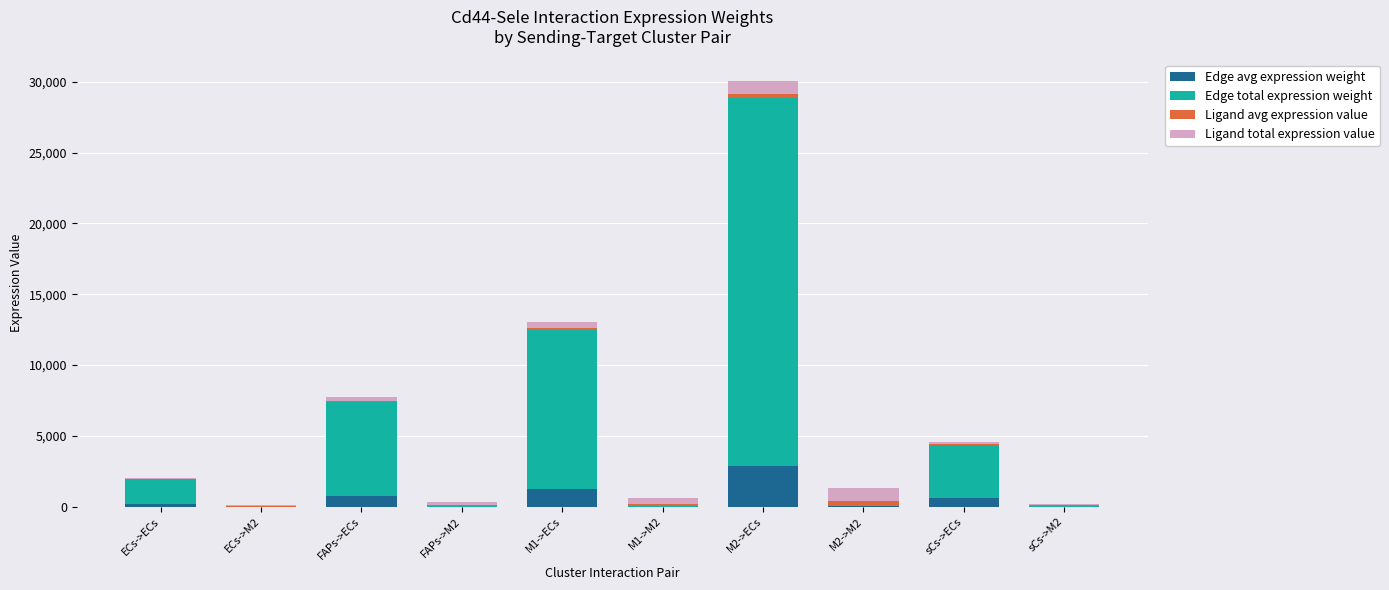

At which label does Edge avg expression weight reach its peak?

M2->ECs